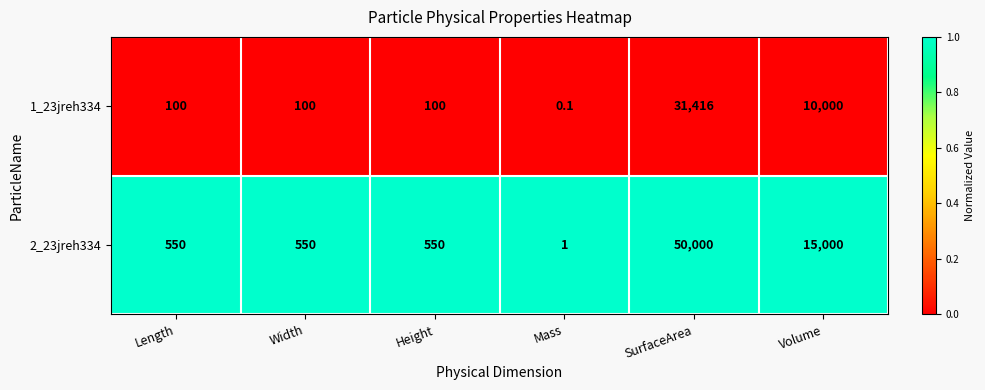

Reading left to right, what are all the values shown in this chart?

1_23jreh334: 100.0	100.0	100.0	0.1	31416.0	10000.0
2_23jreh334: 550.0	550.0	550.0	1.0	50000.0	15000.0